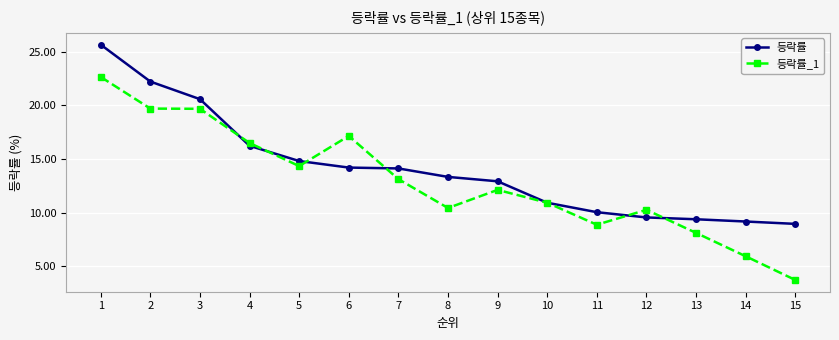

How many data points in 등락률_1 are above 12?

8